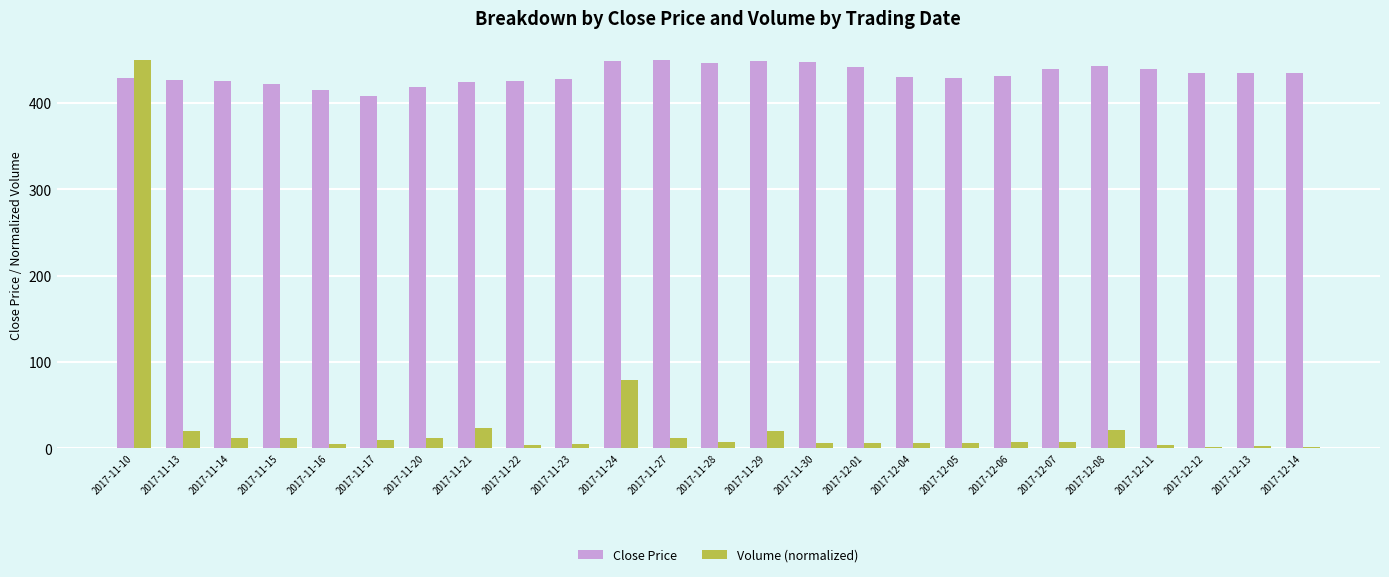

What position from the right is 2017-11-22?

17